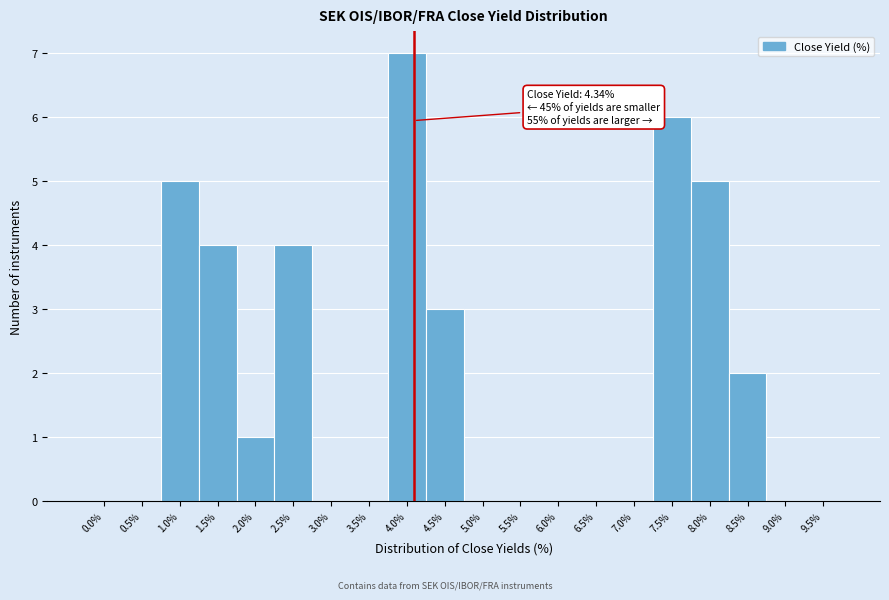

Reading right to left, what are all the values shown in this chart?

9.5%=0	9.0%=0	8.5%=2	8.0%=5	7.5%=6	7.0%=0	6.5%=0	6.0%=0	5.5%=0	5.0%=0	4.5%=3	4.0%=7	3.5%=0	3.0%=0	2.5%=4	2.0%=1	1.5%=4	1.0%=5	0.5%=0	0.0%=0